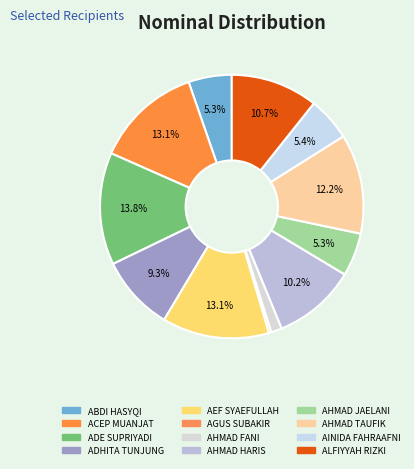

What is the largest slice in the pie chart?

ADE SUPRIYADI